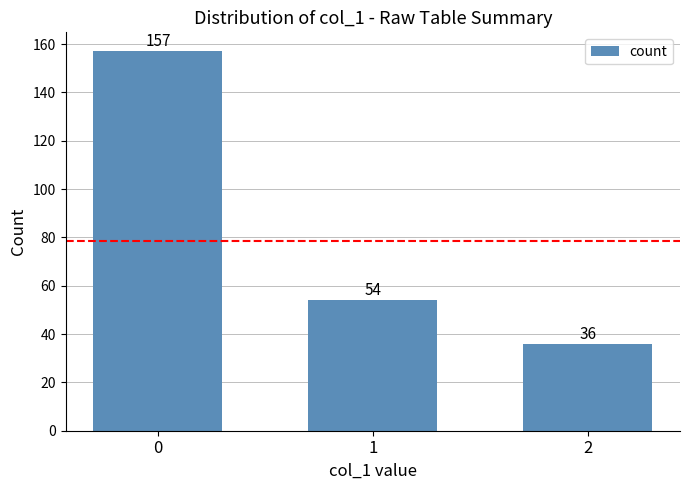

True or false: the data shows 157 at 0.

True